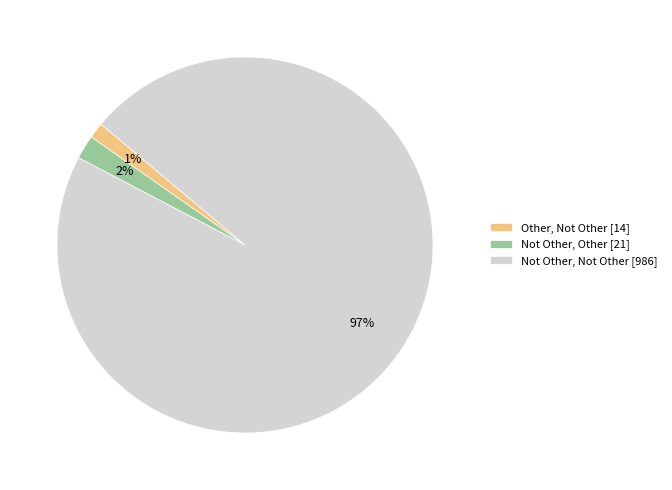

Which has a higher value, Not Other, Other [21] or Not Other, Not Other [986]?

Not Other, Not Other [986]